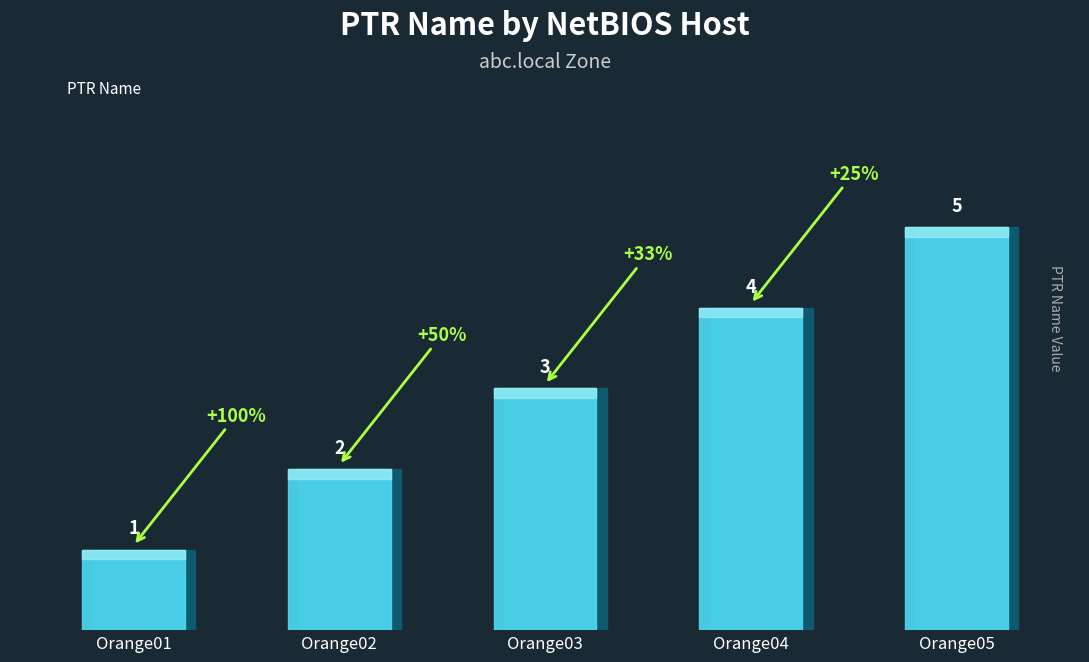

The chart shows a value of 1 at Orange02. True or false?

False